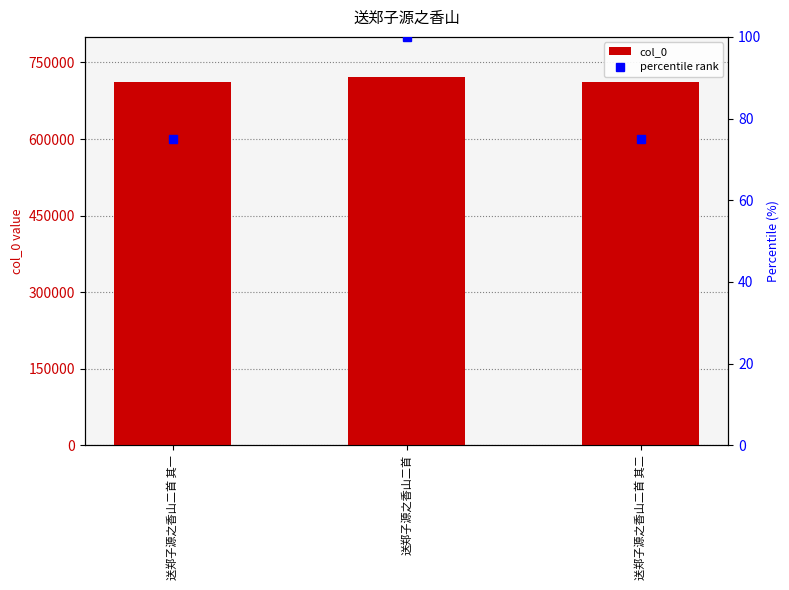

What is the greatest value displayed?

721444